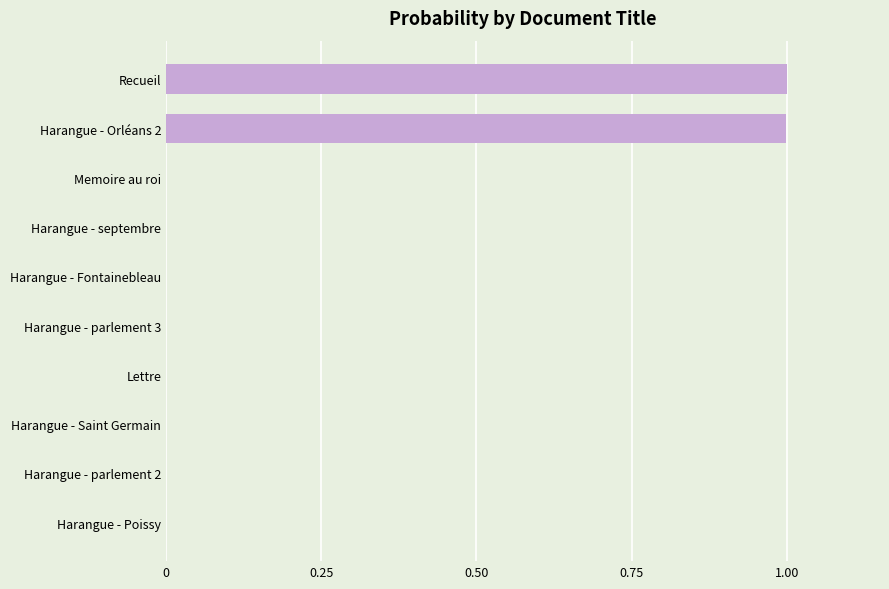

What is the sum of all values?

2.0